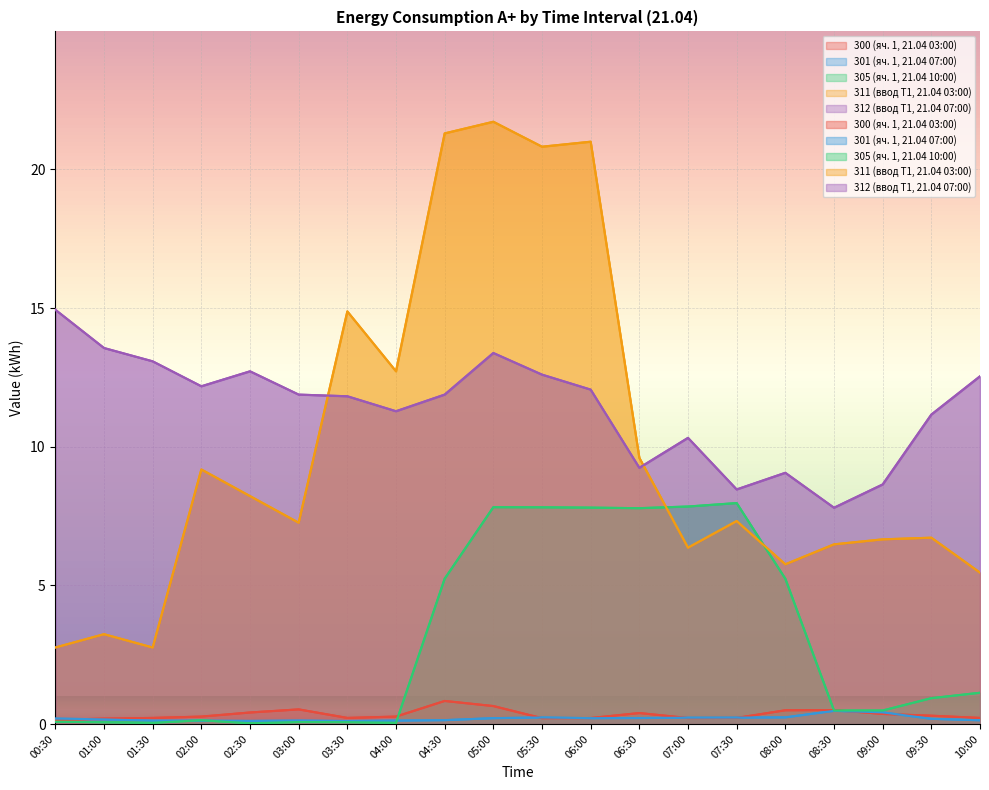

How many interior local peaks does the 300 (яч. 1, 21.04 03:00) series have?

4